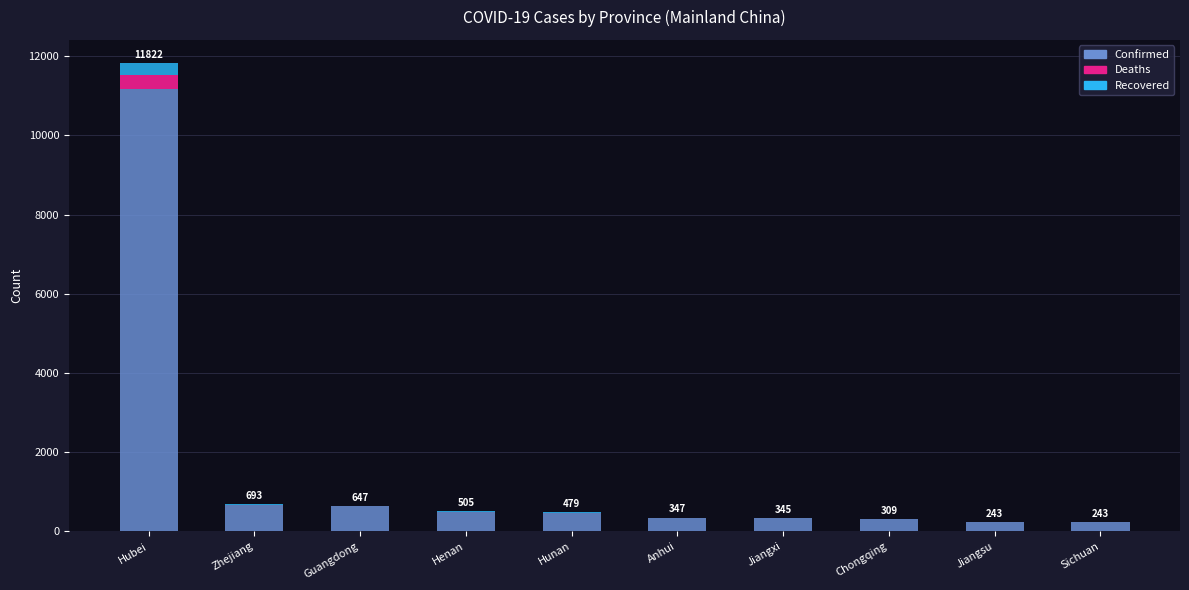

What is the maximum value for Confirmed?

11177